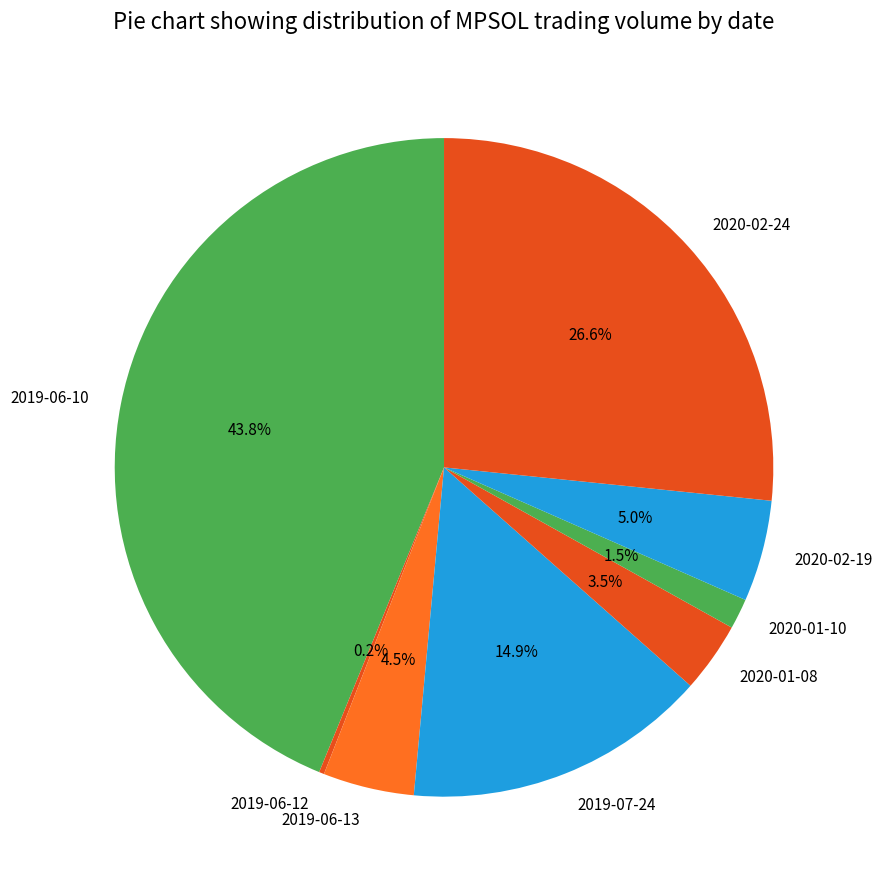

What portion of the pie excludes 2020-02-24?

73.4%